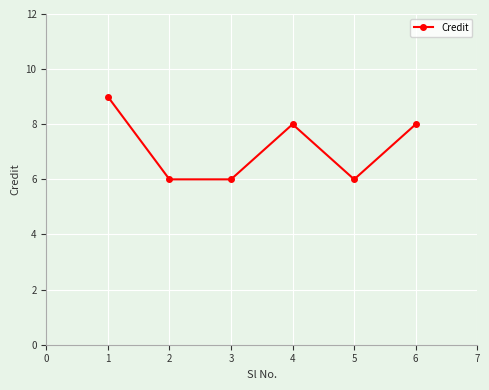

Read the value at 4.

8